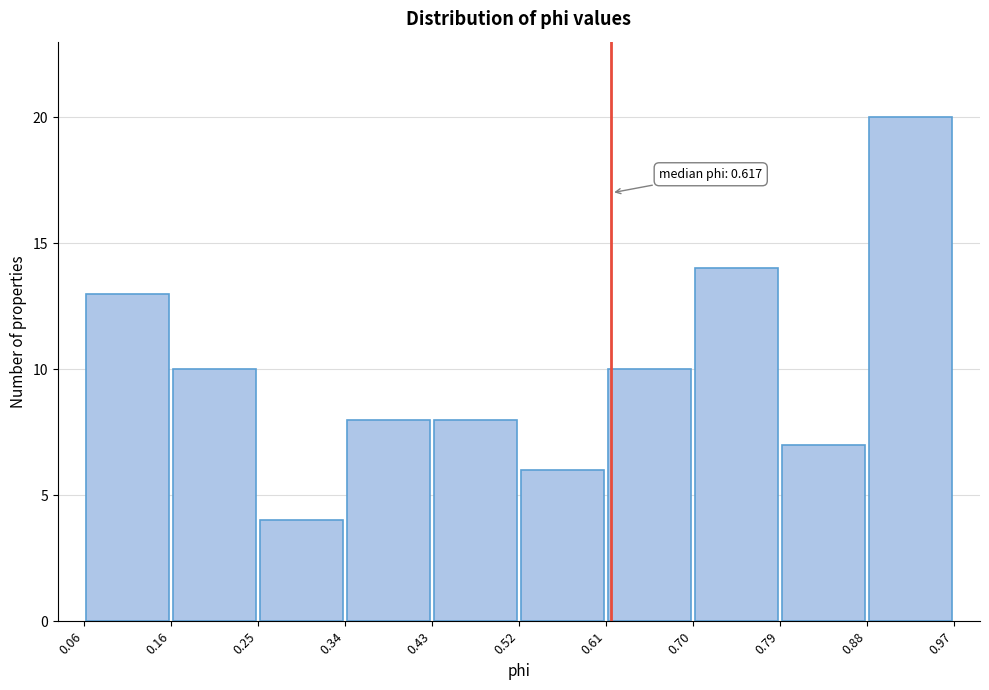

Which range on the x-axis has the tallest bar?

0.88 to 0.97